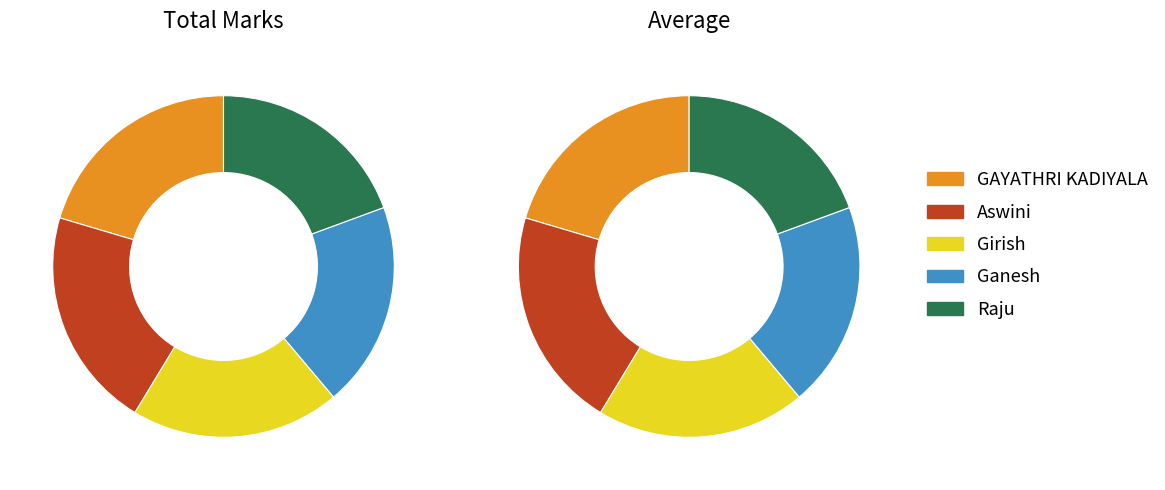

To the nearest percent, what portion does Raju represent?

19%